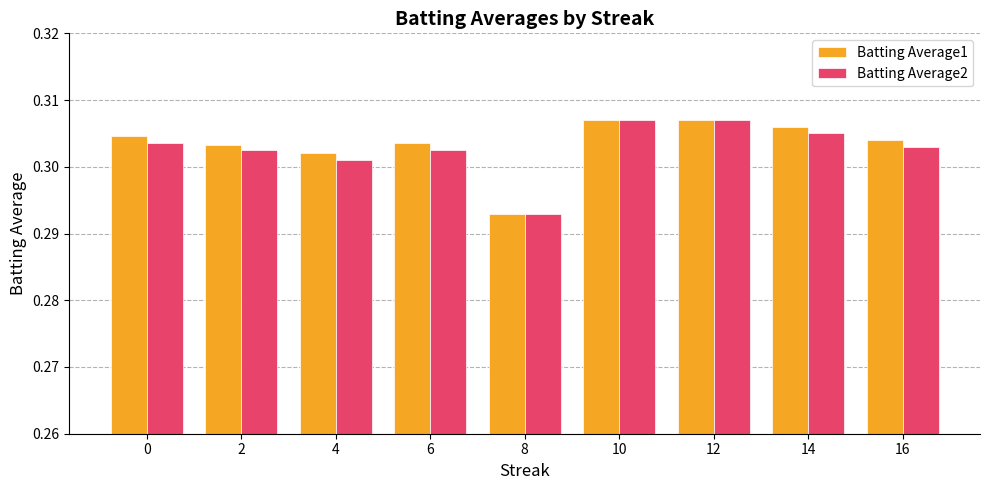

What is the sum of all Batting Average2 values?

2.7